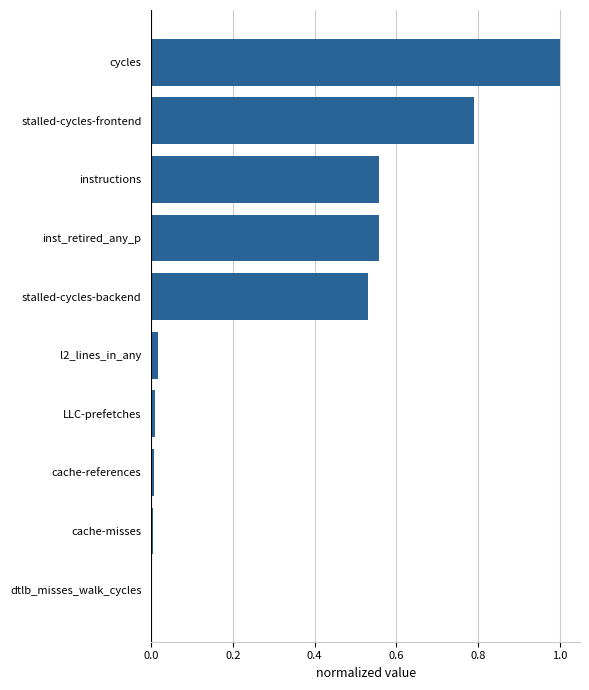

True or false: the data shows 0.5 at cycles.

False